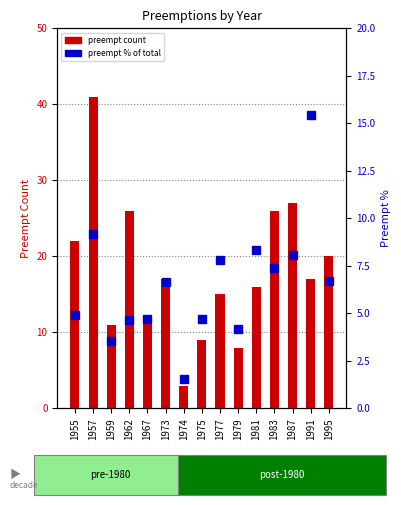

True or false: preempt % of total has a value of 0.7 at 1974.

False